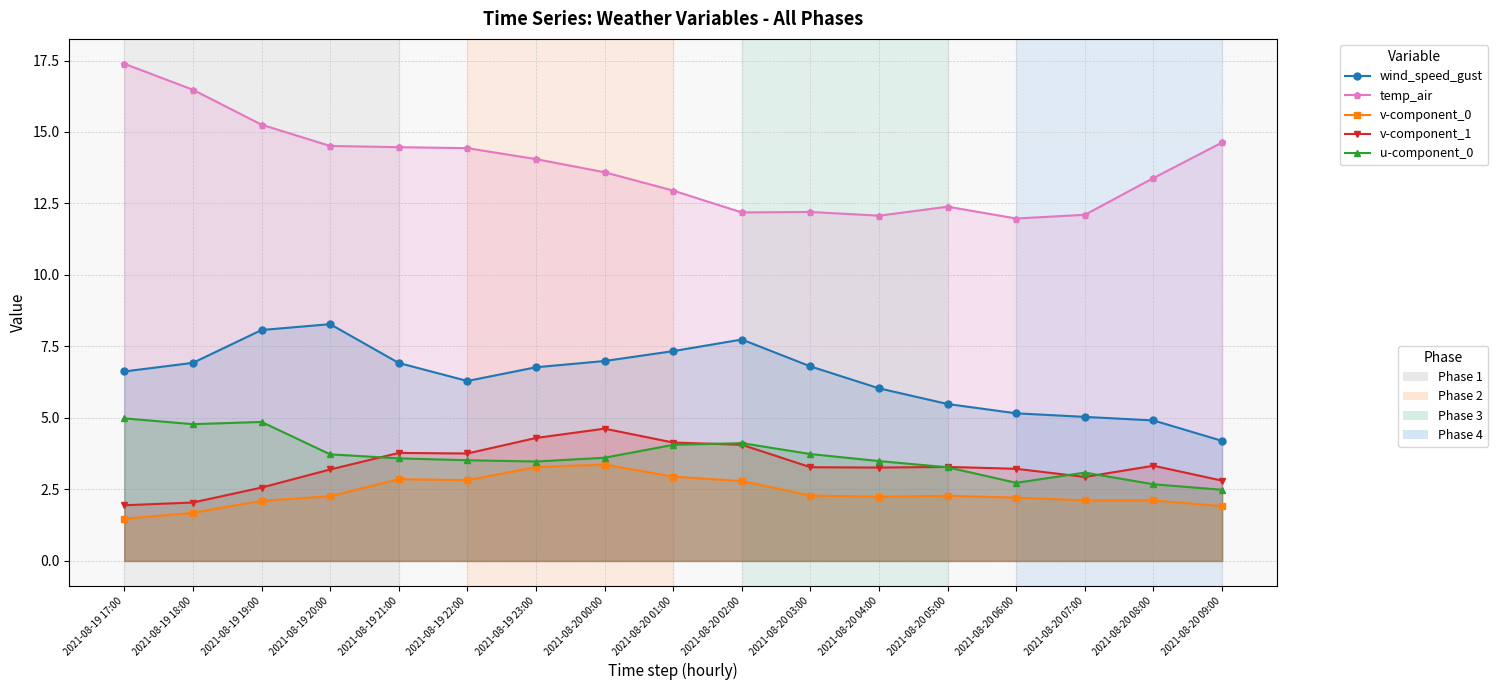

Reading left to right, what are all the values shown in this chart?

wind_speed_gust: 6.6	6.9	8.1	8.3	6.9	6.3	6.8	7.0	7.3	7.7	6.8	6.0	5.5	5.2	5.0	4.9	4.2
temp_air: 17.4	16.5	15.3	14.5	14.5	14.4	14.1	13.6	13.0	12.2	12.2	12.1	12.4	12.0	12.1	13.4	14.6
v-component_0: 1.5	1.7	2.1	2.3	2.9	2.8	3.3	3.4	2.9	2.8	2.3	2.2	2.3	2.2	2.1	2.1	1.9
v-component_1: 1.9	2.0	2.6	3.2	3.8	3.8	4.3	4.6	4.1	4.1	3.3	3.3	3.3	3.2	2.9	3.3	2.8
u-component_0: 5.0	4.8	4.9	3.7	3.6	3.5	3.5	3.6	4.1	4.1	3.7	3.5	3.3	2.7	3.1	2.7	2.5